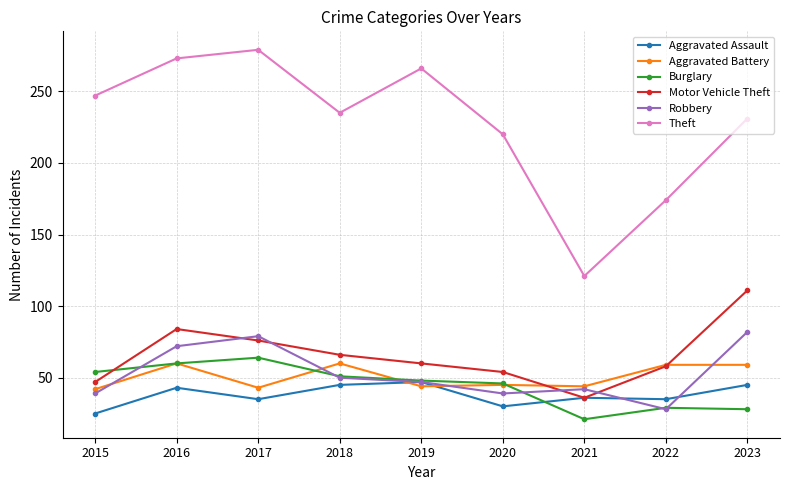

What is the value of the Burglary point at the 5th from the left?

48